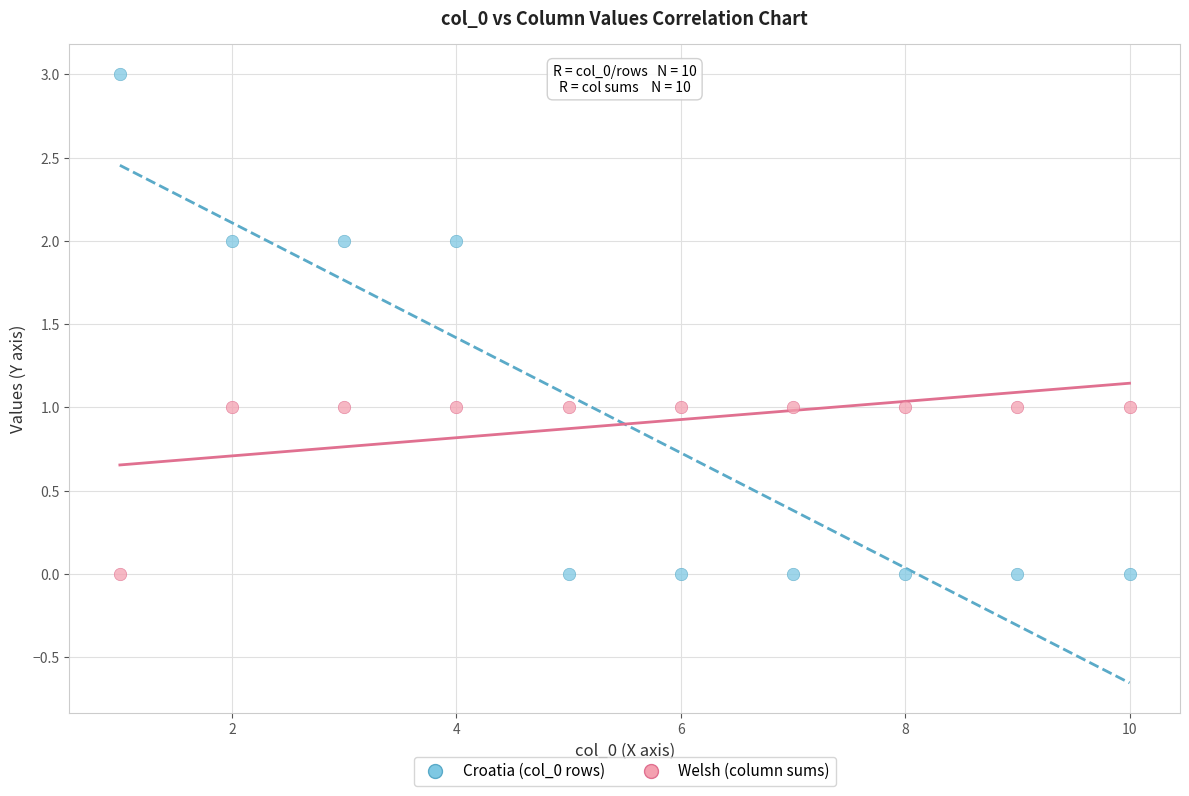

Which series reaches the maximum Y coordinate?

Croatia (col_0 rows)